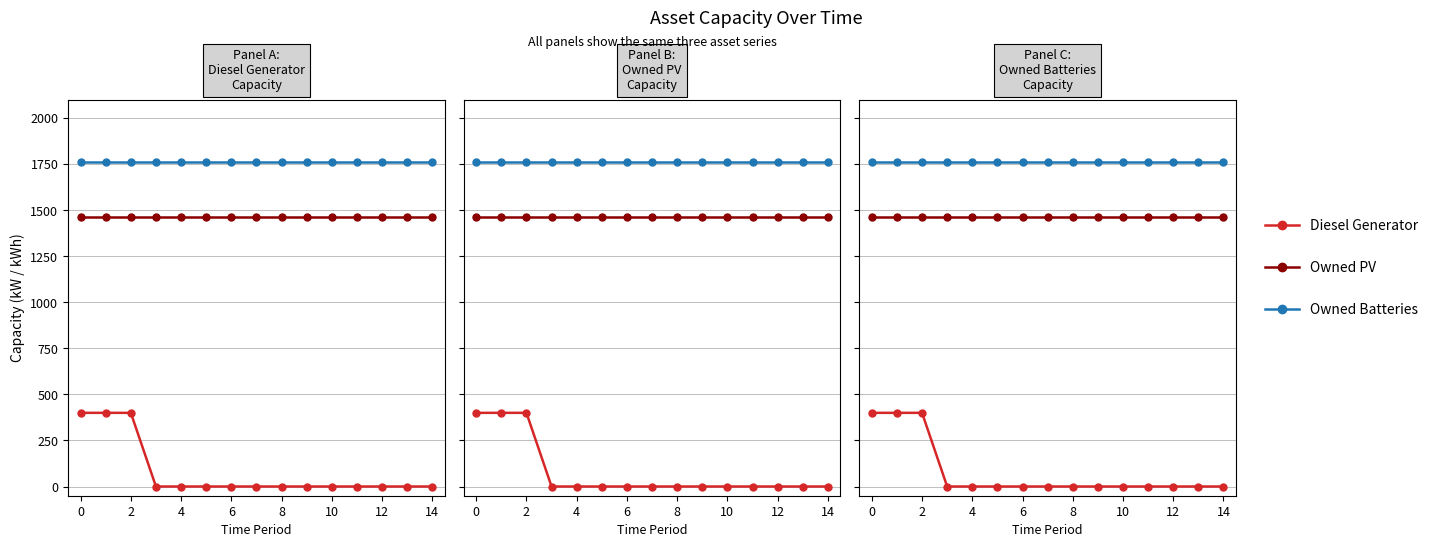

How many lines are shown in the chart?

3